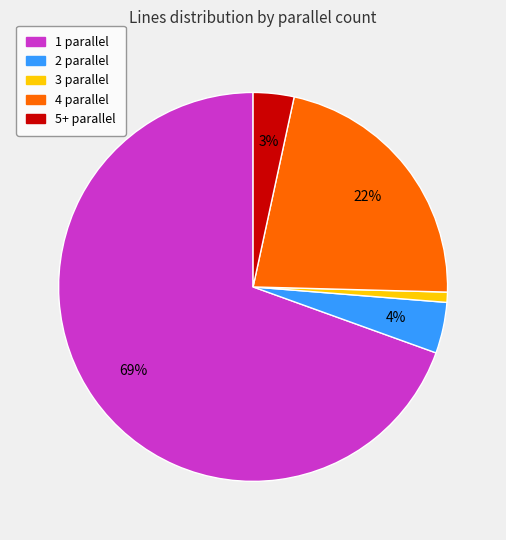

To the nearest percent, what is the difference between the largest and smallest slice percentages?

69%